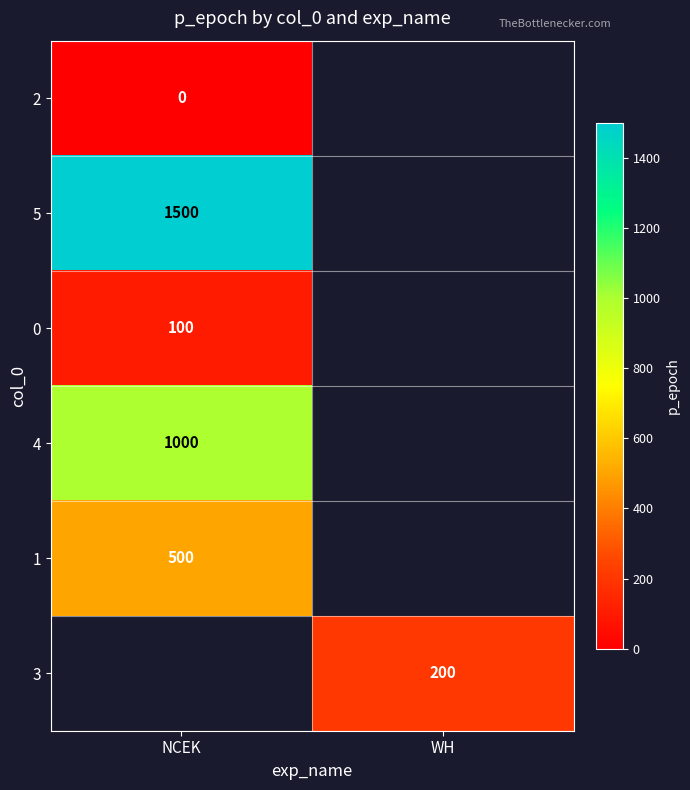

True or false: 3 has a value of 200 at WH.

True